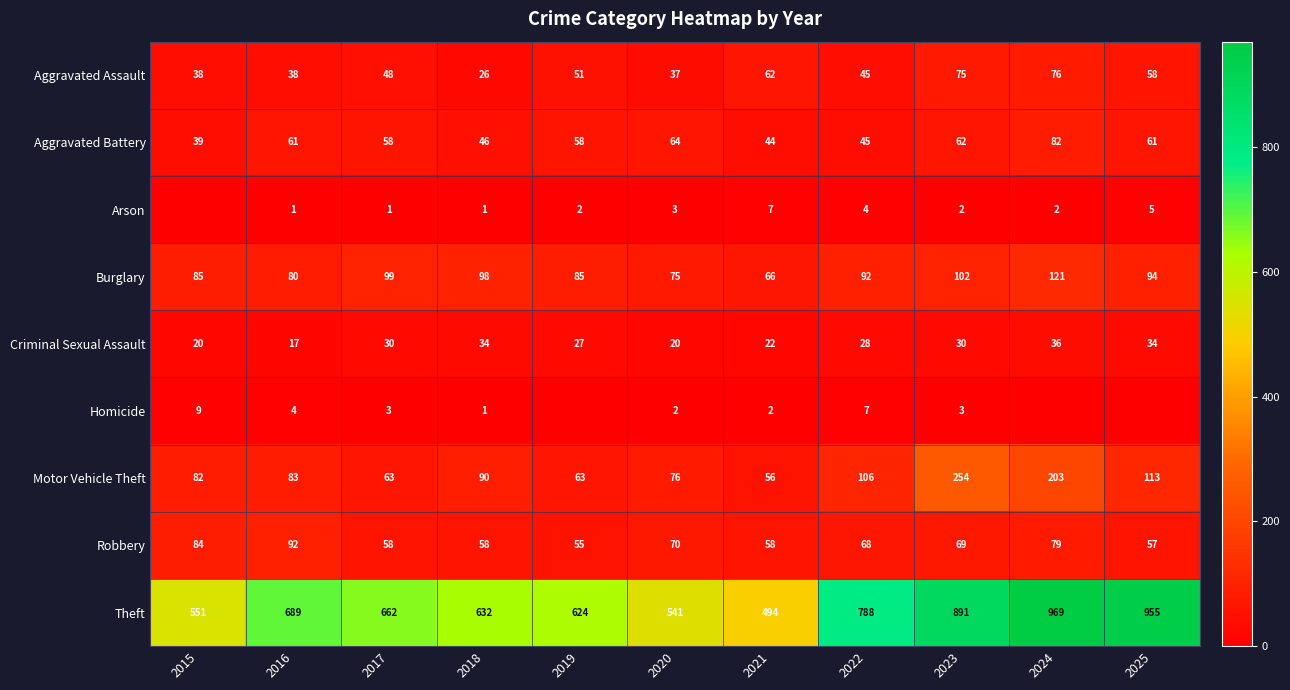

What is the difference between the Aggravated Battery values at 2023 and 2022?

17